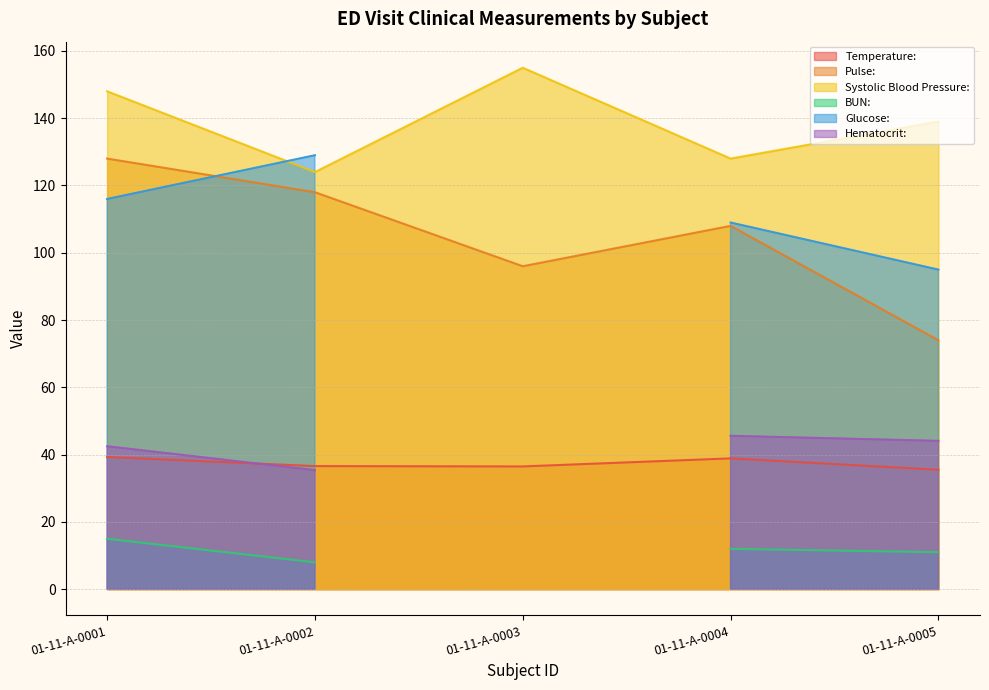

The value of Pulse: at 01-11-A-0002 is 118.0. True or false?

True